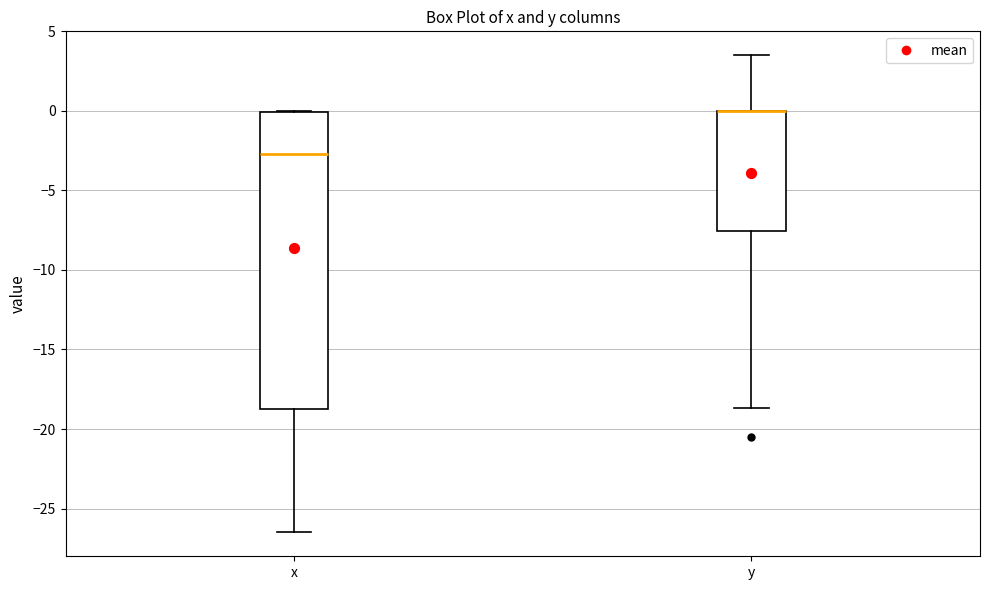

Where is the lower edge of the box for y on the y-axis? The values are not printed on the chart, so give them approximately, as read against the axis.

-7.5